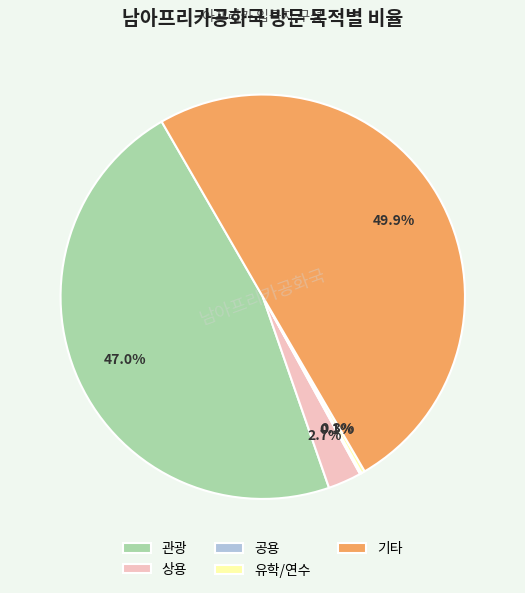

Which slice is the largest?

기타